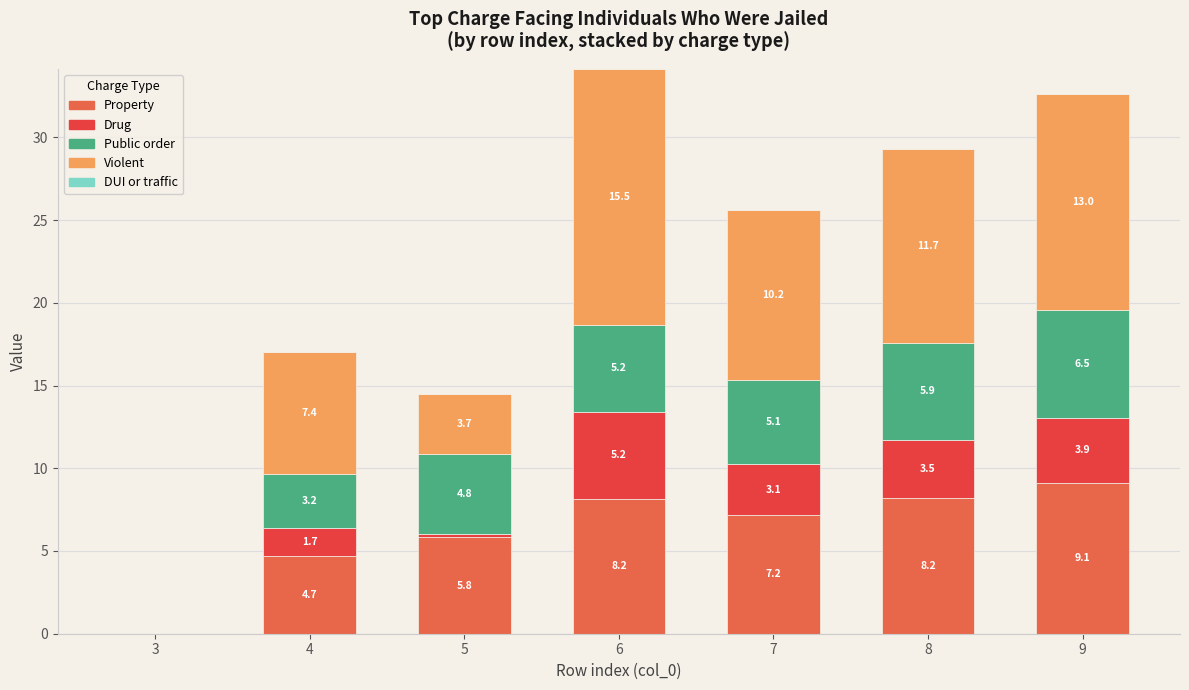

Reading left to right, transcribe the values for Property.

3=0.0	4=4.7	5=5.8	6=8.2	7=7.2	8=8.2	9=9.1